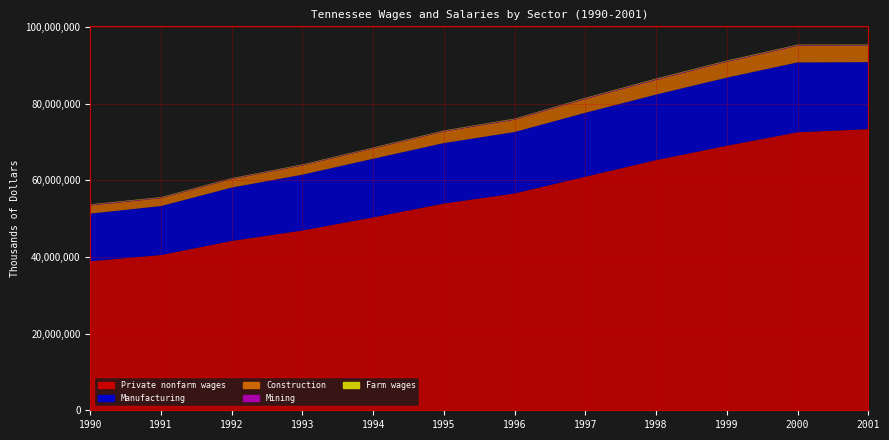

Reading left to right, extract all data points from this chart.

Private nonfarm wages: 38867978	40498154	44168640	46896594	50306190	53923895	56552387	60921569	65244737	68987806	72506592	73326674
Manufacturing: 12430218	12764384	13924200	14556436	15296677	15771370	16021110	16674407	17094246	17768393	18213866	17470732
Construction: 2097572	2054039	2192442	2391044	2660091	2980509	3199229	3563265	3822406	4107510	4323562	4235615
Mining: 179396	157797	150457	151163	156424	162646	175275	198414	201997	189572	180526	183360
Farm wages: 121722	115418	108312	115735	112679	120427	118947	124939	137889	139350	123693	144353